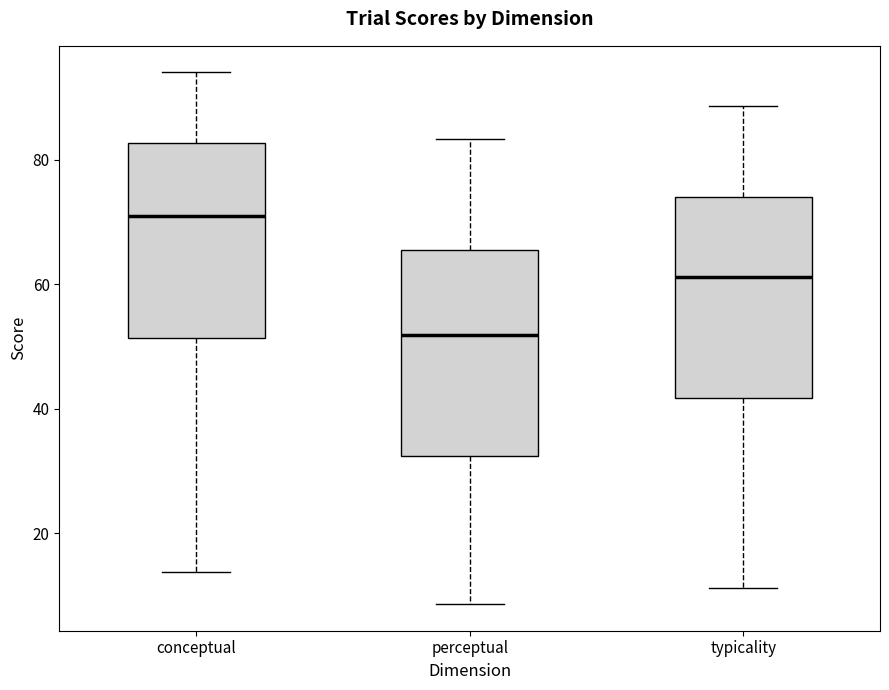

Where does the upper whisker of the box for conceptual end on the y-axis? The values are not printed on the chart, so give them approximately, as read against the axis.

94